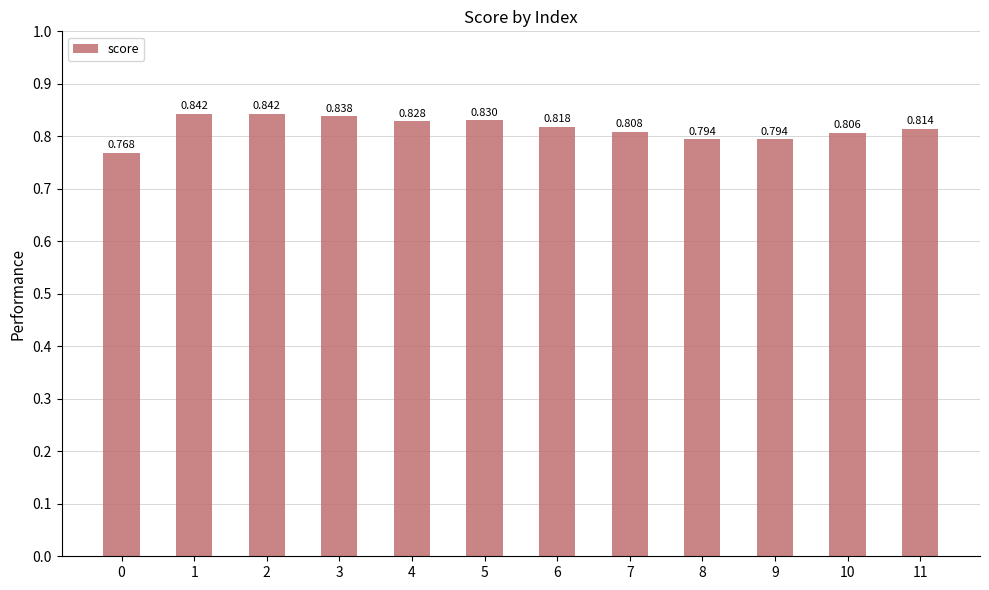

How many values are between 0 and 1?

12